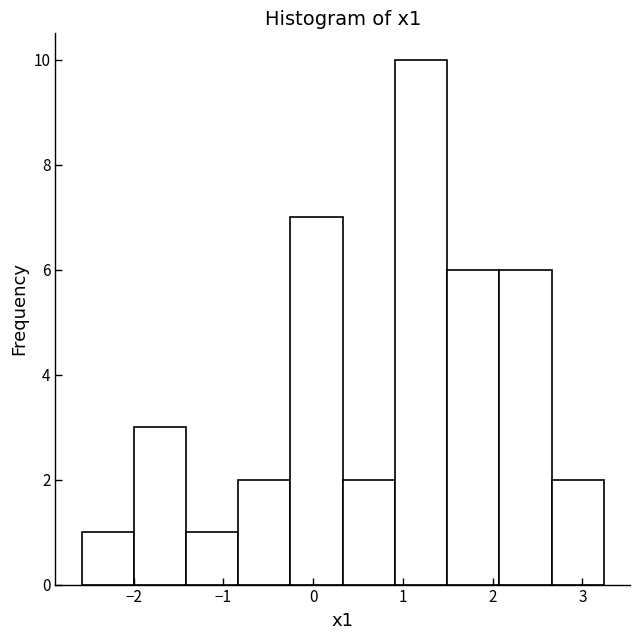

Which range on the x-axis has the tallest bar?

0.9 to 1.5